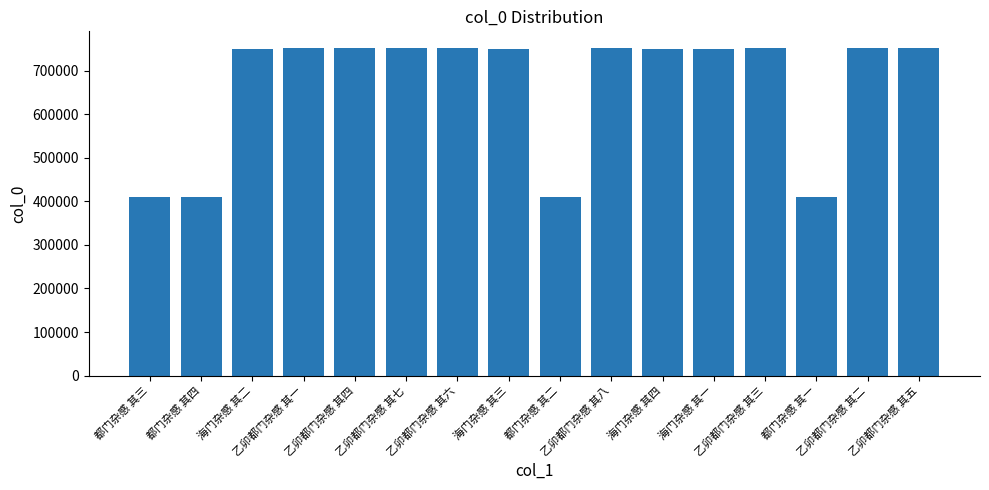

Approximately how many times larger is the value at 海门杂感 其一 compared to 乙卯都门杂感 其四?

1.0